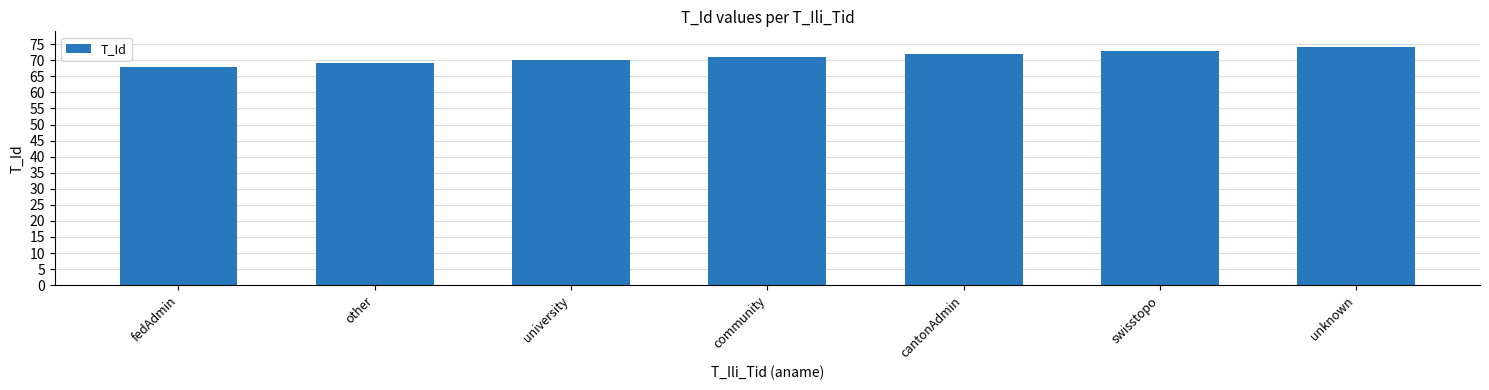

What is the smallest value displayed?

68